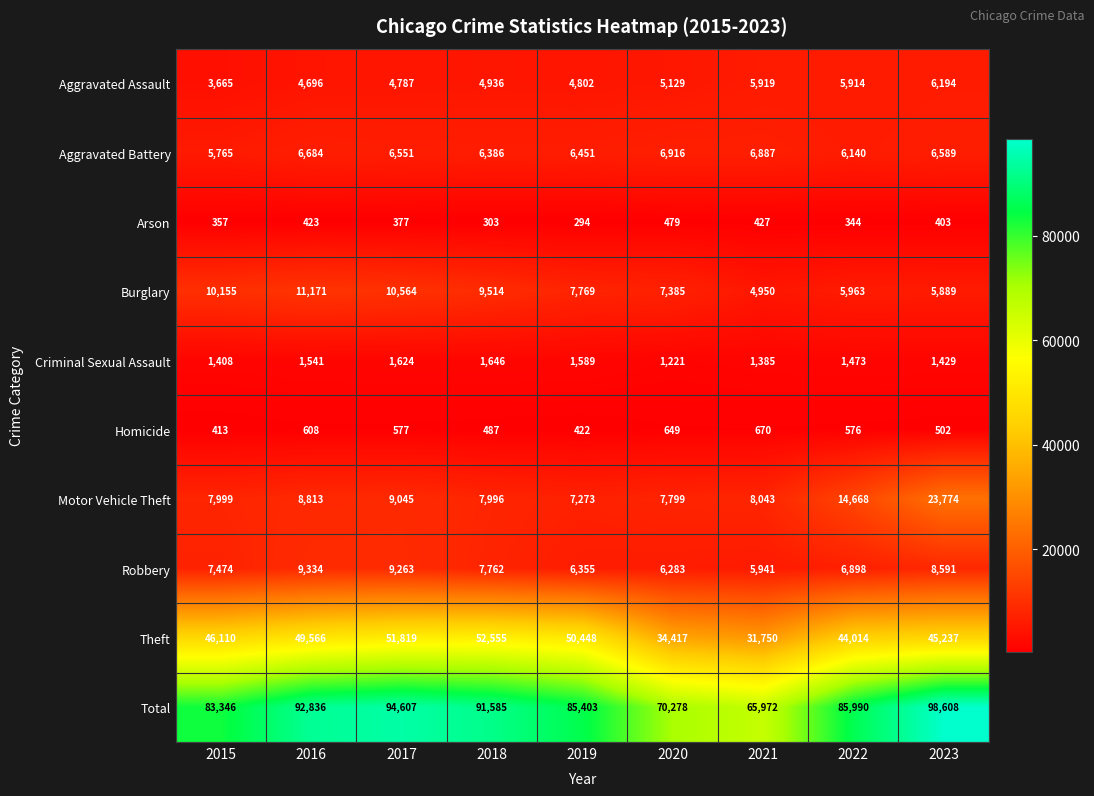

Is the value of Homicide at 2016 greater than the value of Aggravated Battery at 2018?

No